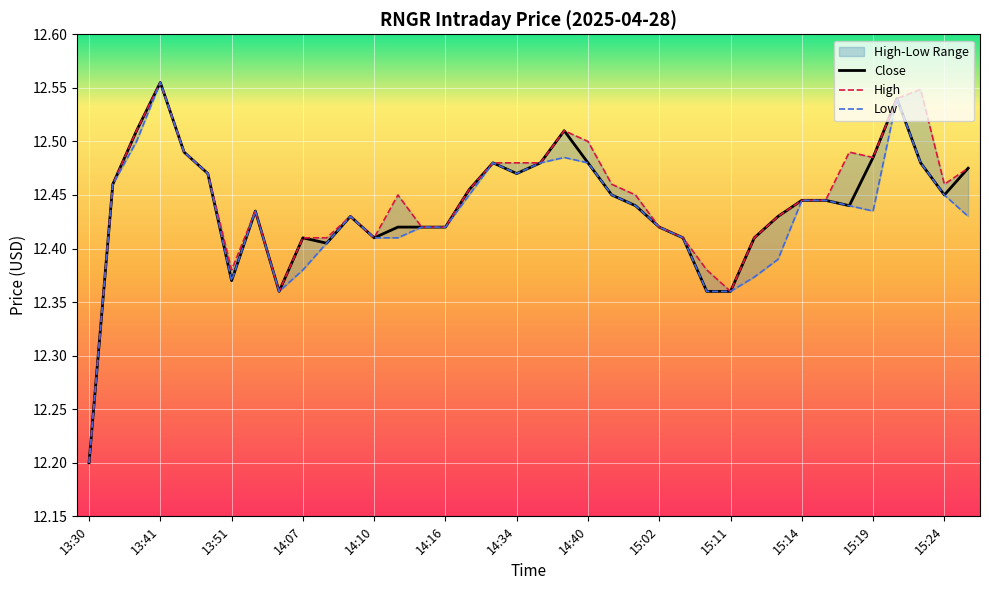

How many categories are shown in the chart?

38